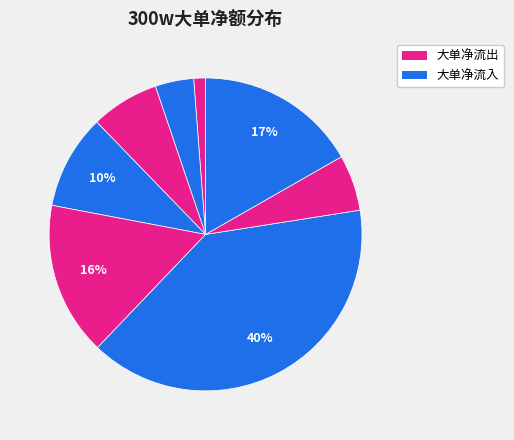

How many slices are in this pie chart?

8